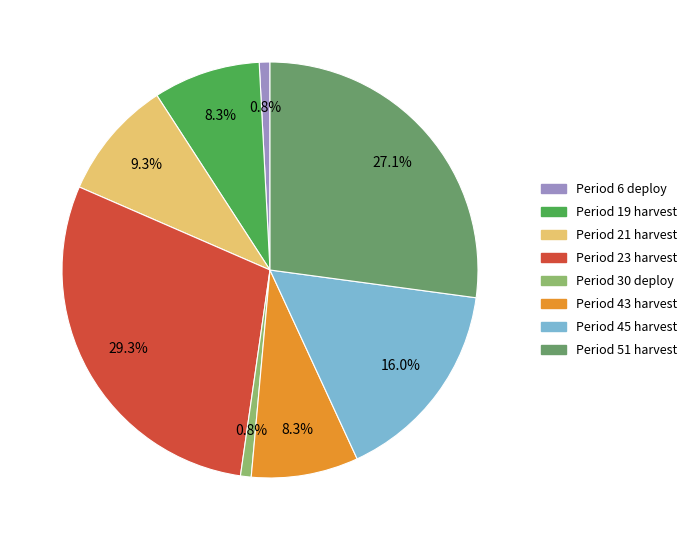

Which category has the biggest portion of the pie?

Period 23 harvest